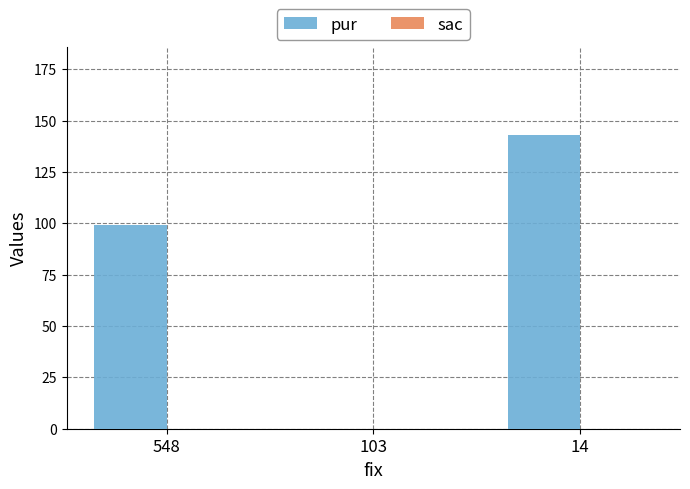

What is the greatest value displayed?

143